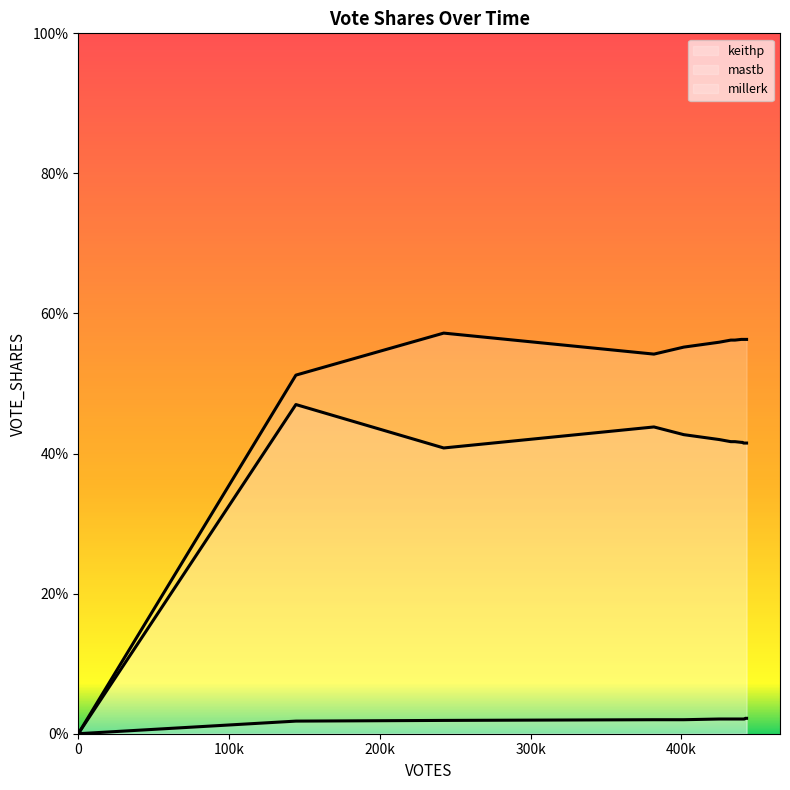

Reading right to left, transcribe all the data shown in this chart.

keithp: 0.4	0.4	0.4	0.4	0.4	0.4	0.4	0.4	0.4	0.4	0.4	0.4	0.4	0.5	0.0
mastb: 0.6	0.6	0.6	0.6	0.6	0.6	0.6	0.6	0.6	0.6	0.6	0.5	0.6	0.5	0.0
millerk: 0.0	0.0	0.0	0.0	0.0	0.0	0.0	0.0	0.0	0.0	0.0	0.0	0.0	0.0	0.0